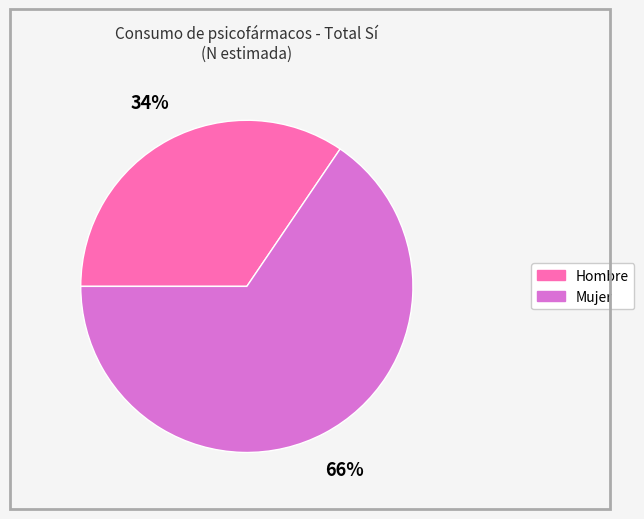

Is the sum of Mujer and Hombre greater than half?

Yes